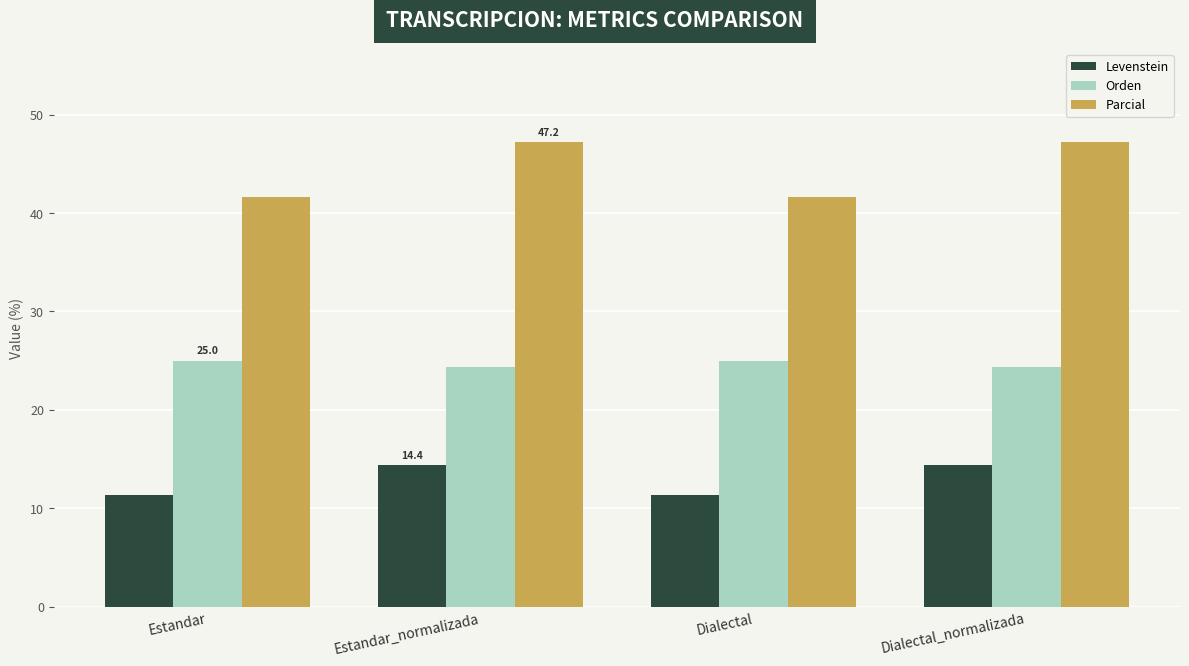

True or false: Orden has a value of 25.0 at Dialectal.

True